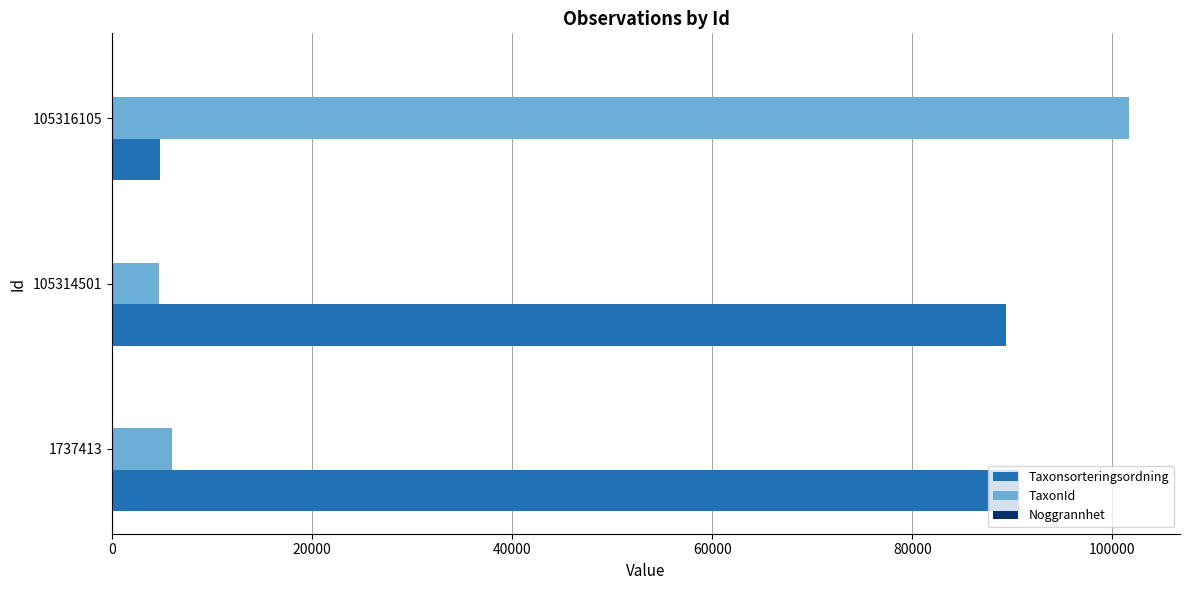

At which category is the sum across all series the highest?

105316105